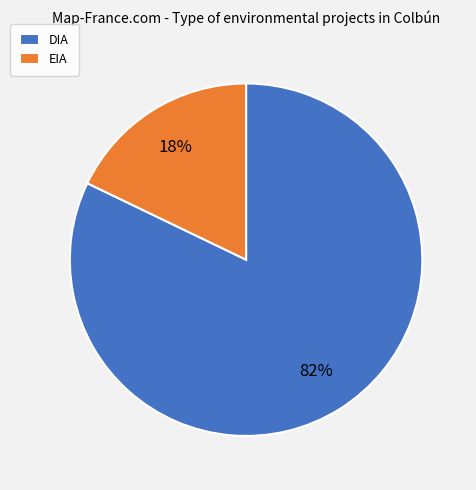

Do DIA and EIA together represent more than half of the pie?

Yes